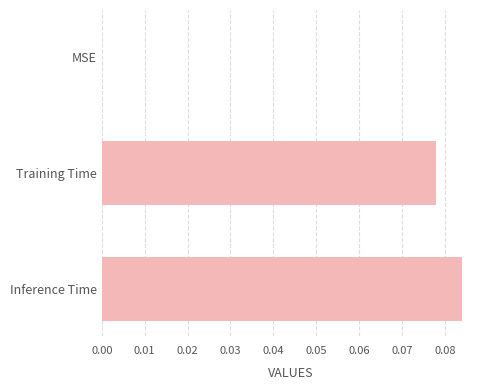

Between Training Time and Inference Time, which is larger?

Inference Time